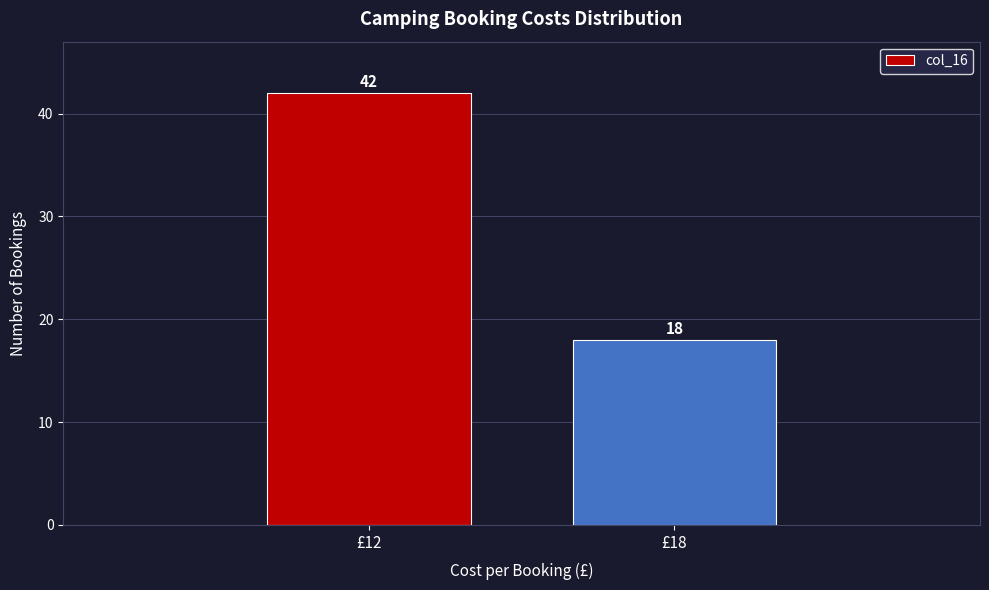

Reading right to left, list all the values displayed in this chart.

18	42